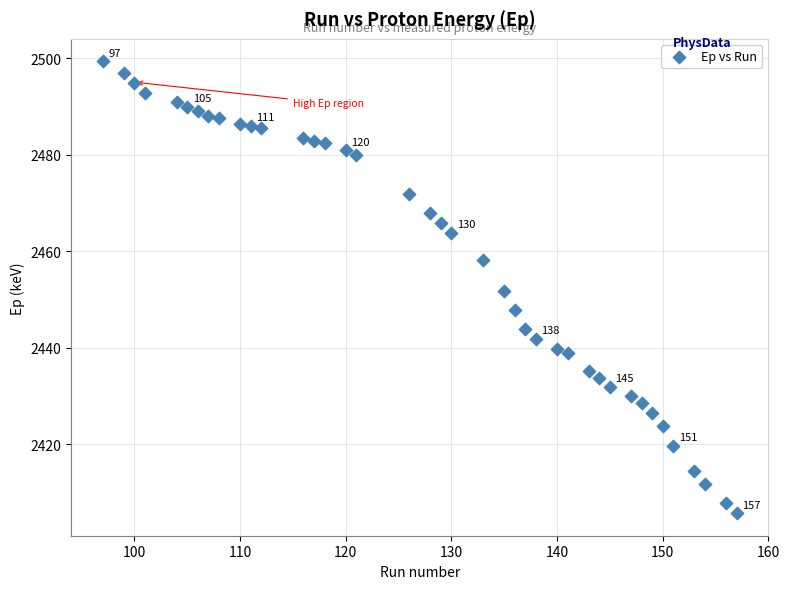

What is the range of Y values (max minus min)?

93.6